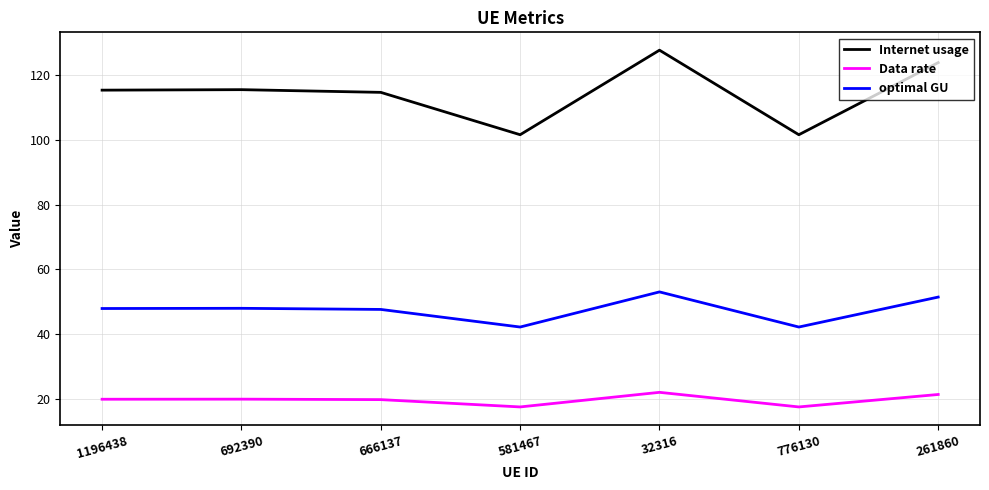

True or false: Internet usage and optimal GU intersect in this chart.

False